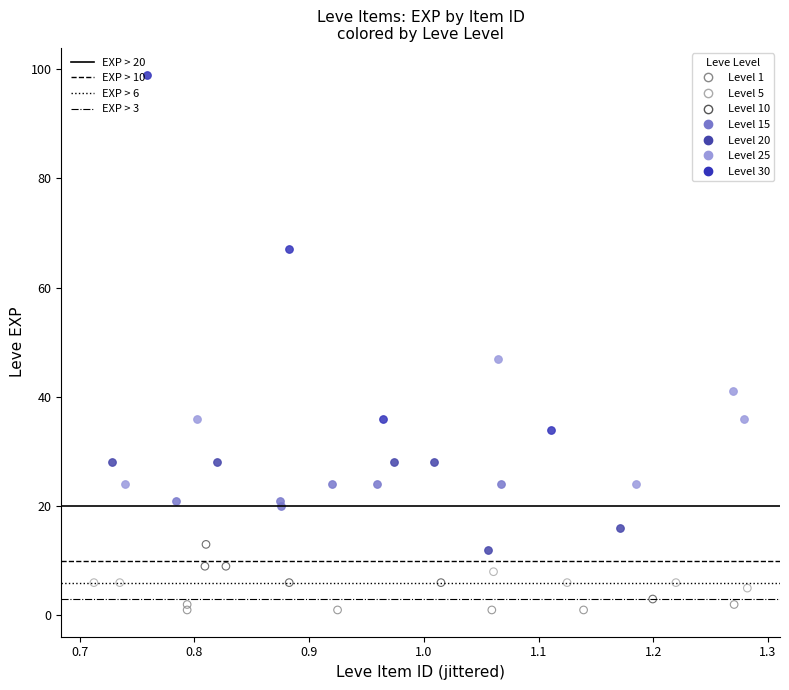

Which series reaches the maximum Y coordinate?

Level 30